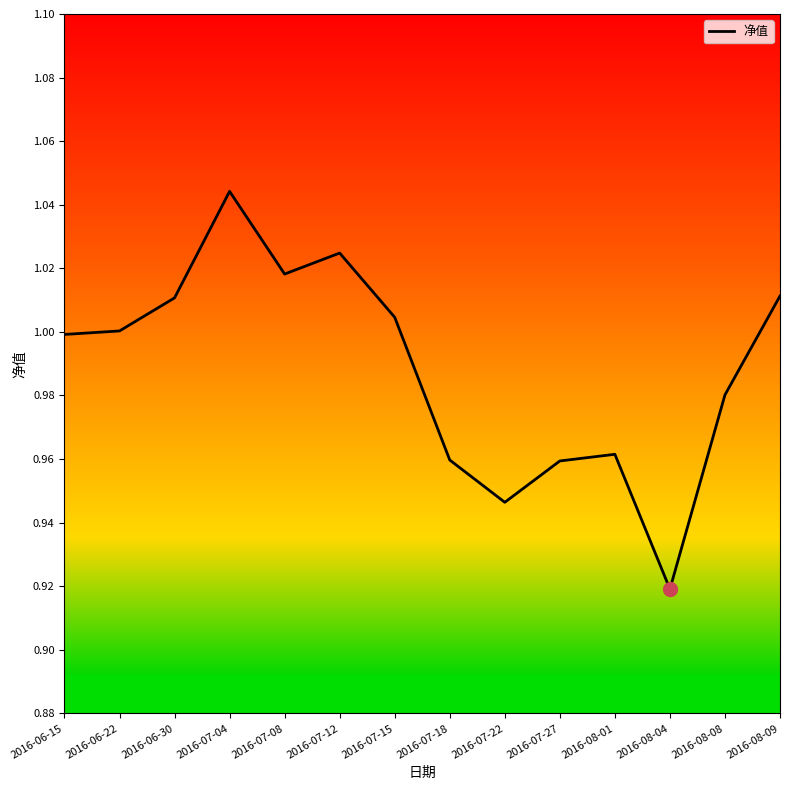

What position from the right is 2016-08-08?

2